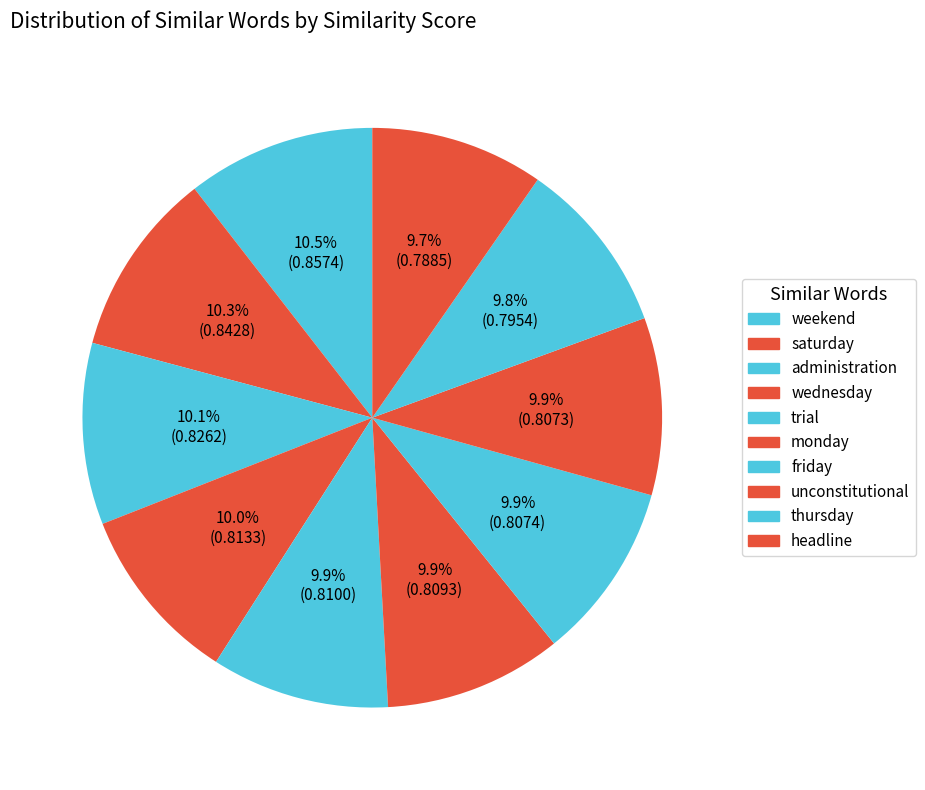

Is it true that saturday is 10% of the pie?

True